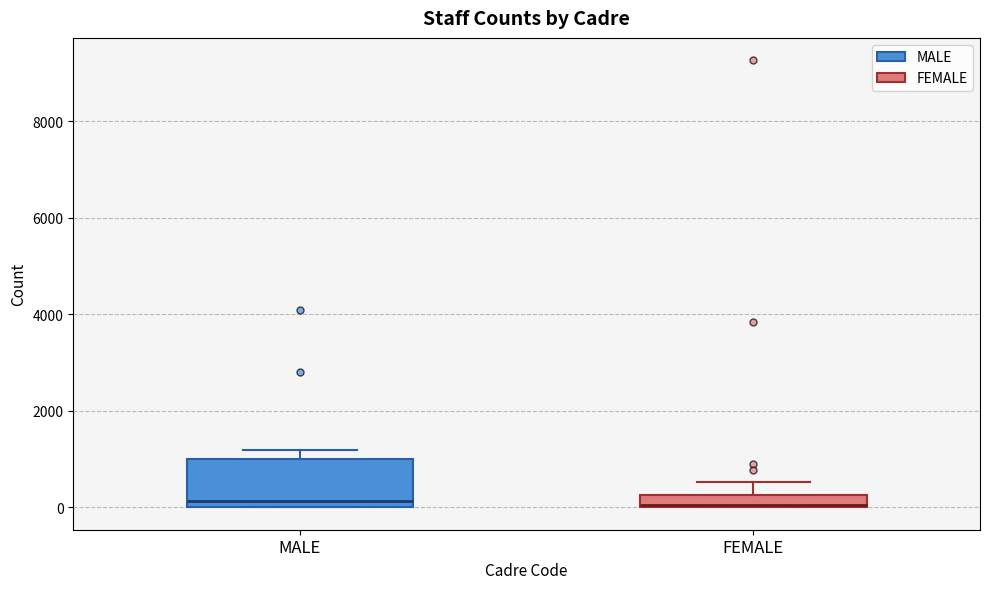

Where does the upper whisker of the box for FEMALE end on the y-axis? The values are not printed on the chart, so give them approximately, as read against the axis.

600